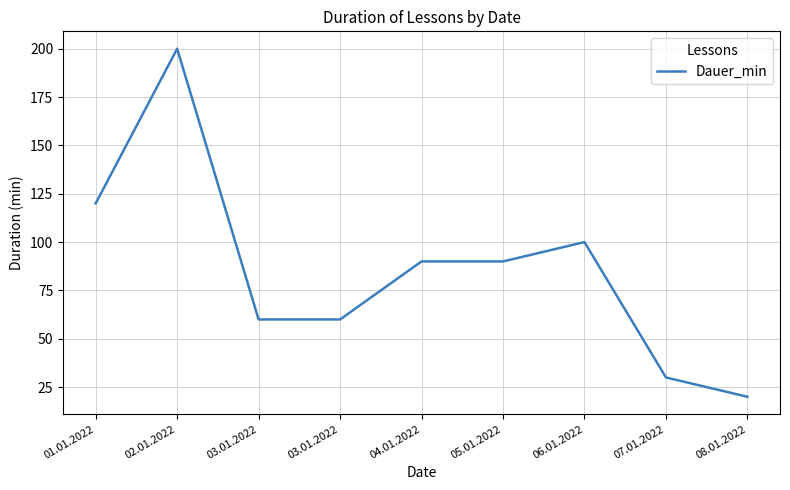

At which label is the value closest to 110?

01.01.2022